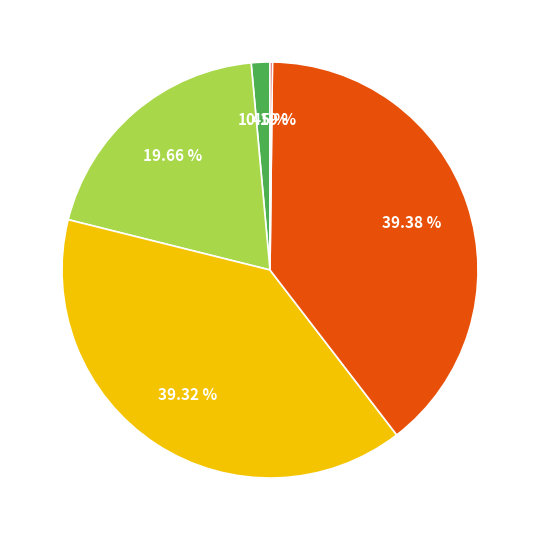

Is there a majority slice in this chart?

No